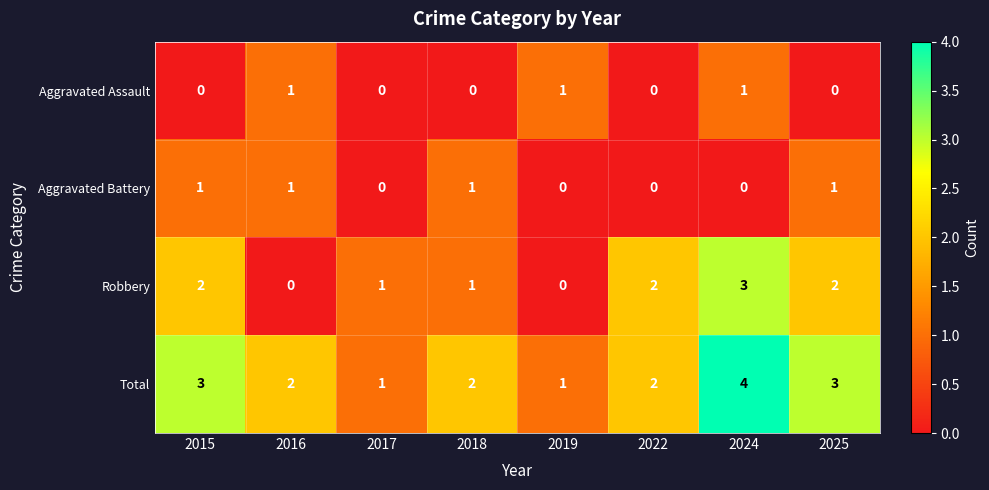

The value of Total at 2024 is 6. True or false?

False